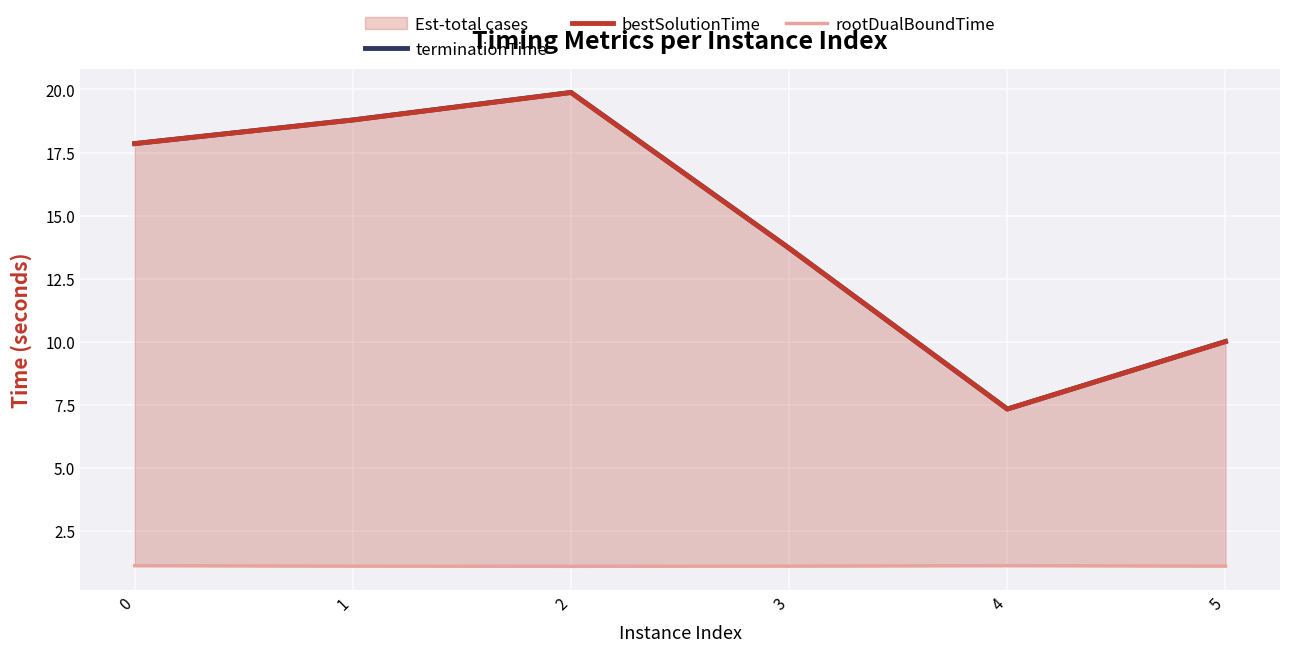

Which category has the highest value in the rootDualBoundTime series?

4